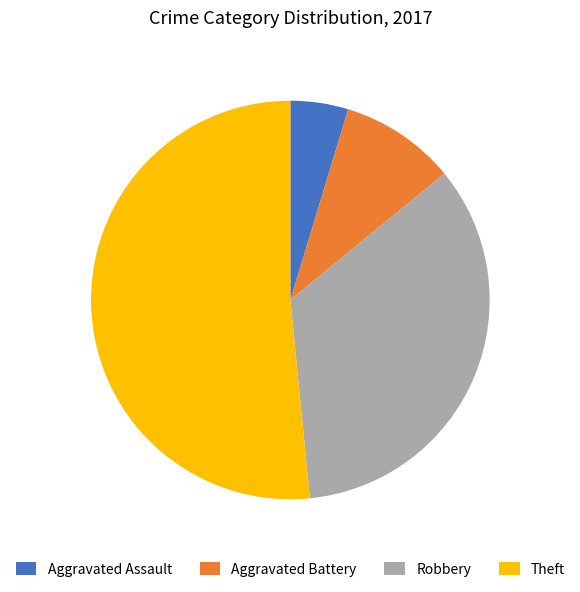

Which category has the smallest portion of the pie?

Aggravated Assault